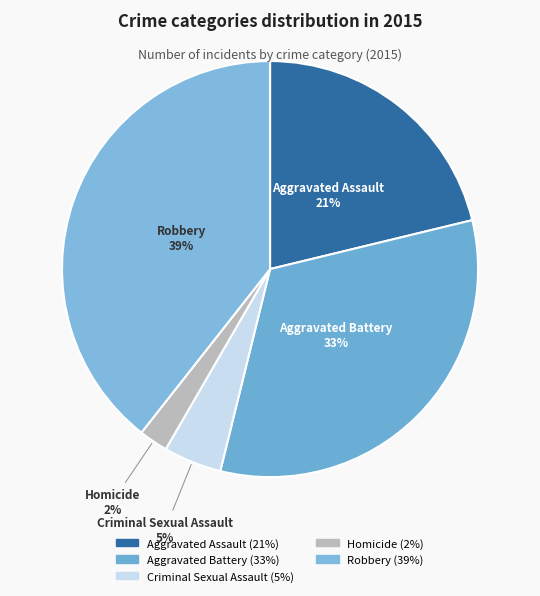

The Aggravated Battery slice represents 33% of the pie. True or false?

True